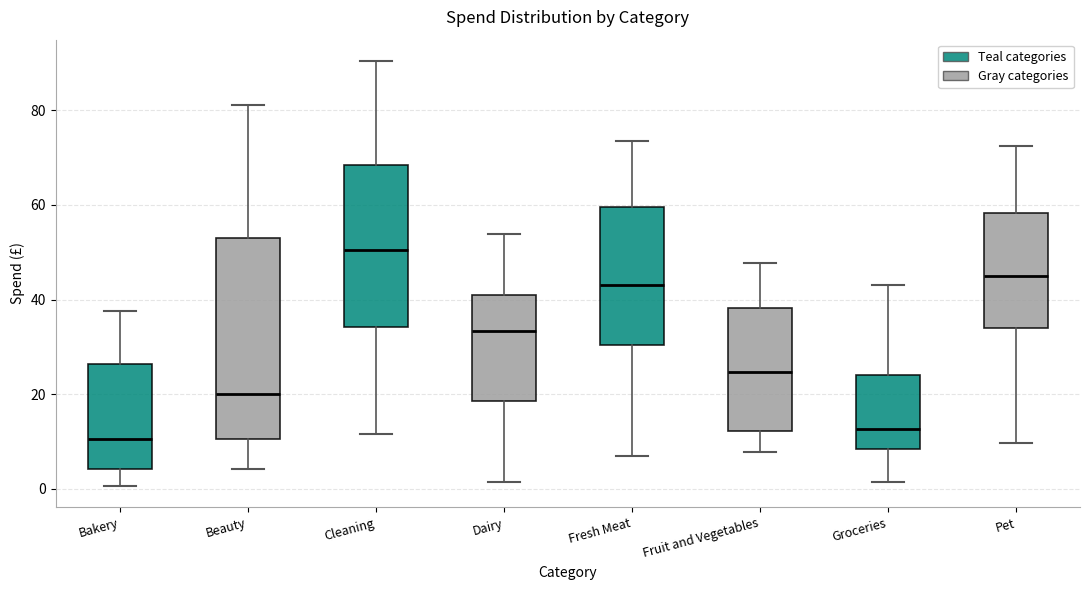

Reading left to right, transcribe this box plot: for each box, give where its median line is, the range the box spans, and where its two whiskers end, as read against the y-axis. The values are not printed on the chart, so give them approximately, as read against the axis.

Bakery: median 10, box 4 to 26, whiskers 0 to 38
Beauty: median 20, box 10 to 52, whiskers 4 to 82
Cleaning: median 50, box 34 to 68, whiskers 12 to 90
Dairy: median 34, box 18 to 40, whiskers 2 to 54
Fresh Meat: median 44, box 30 to 60, whiskers 6 to 74
Fruit and Vegetables: median 24, box 12 to 38, whiskers 8 to 48
Groceries: median 12, box 8 to 24, whiskers 2 to 44
Pet: median 46, box 34 to 58, whiskers 10 to 72